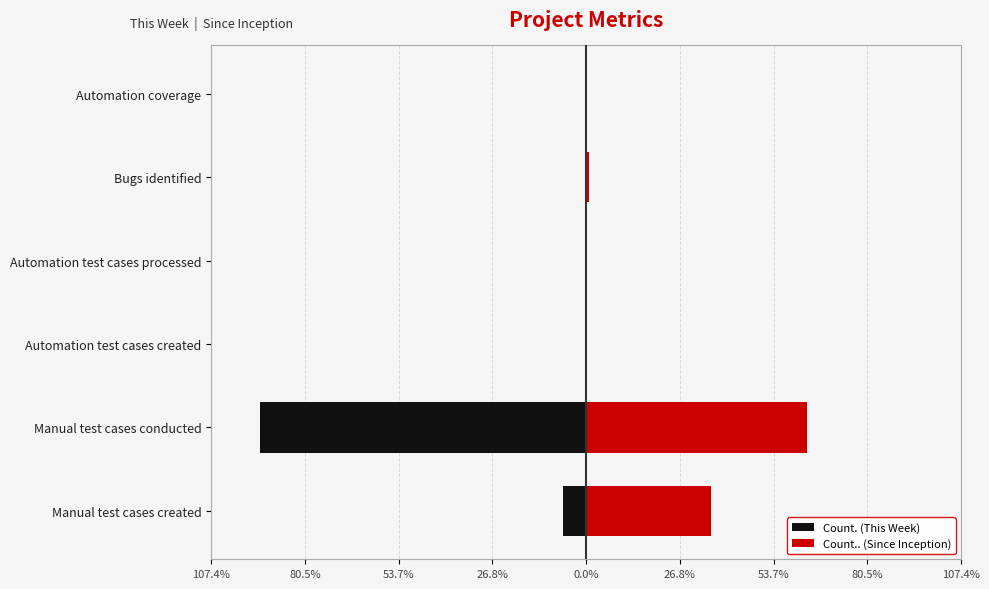

Between Manual test cases created and Automation test cases created, which is larger?

Automation test cases created